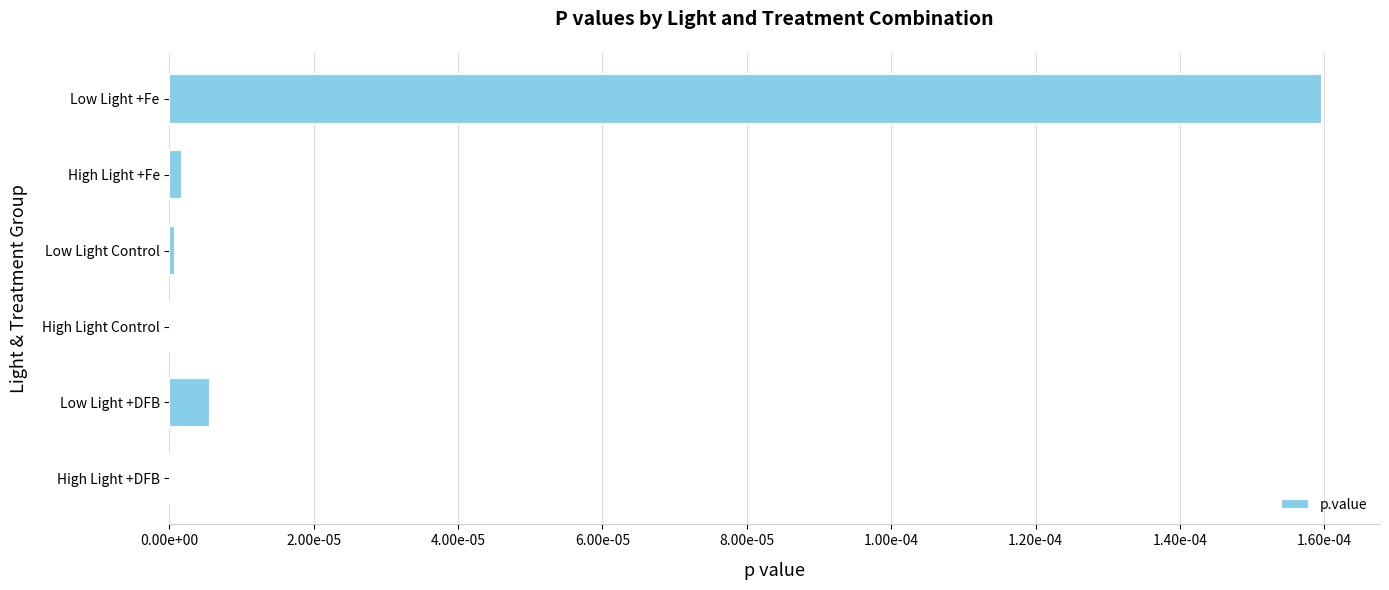

Does the chart contain stacked bars?

No